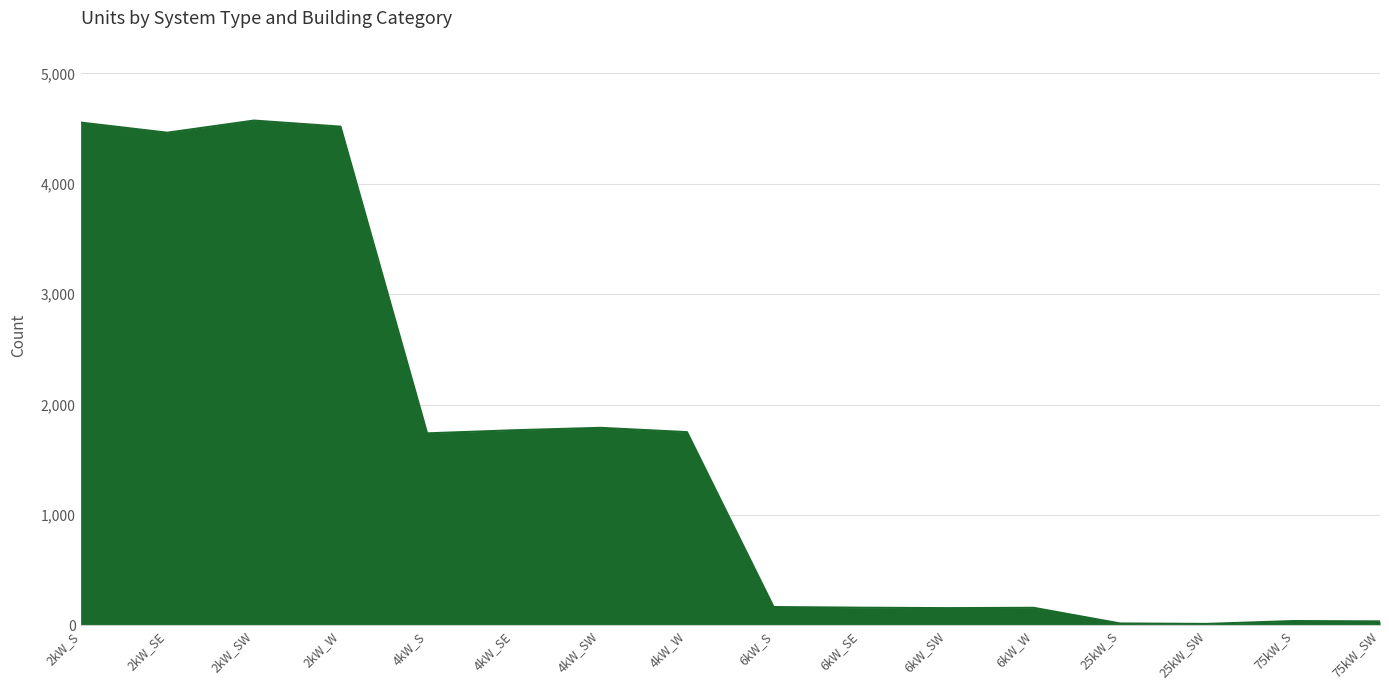

How many distinct data groups are displayed?

1